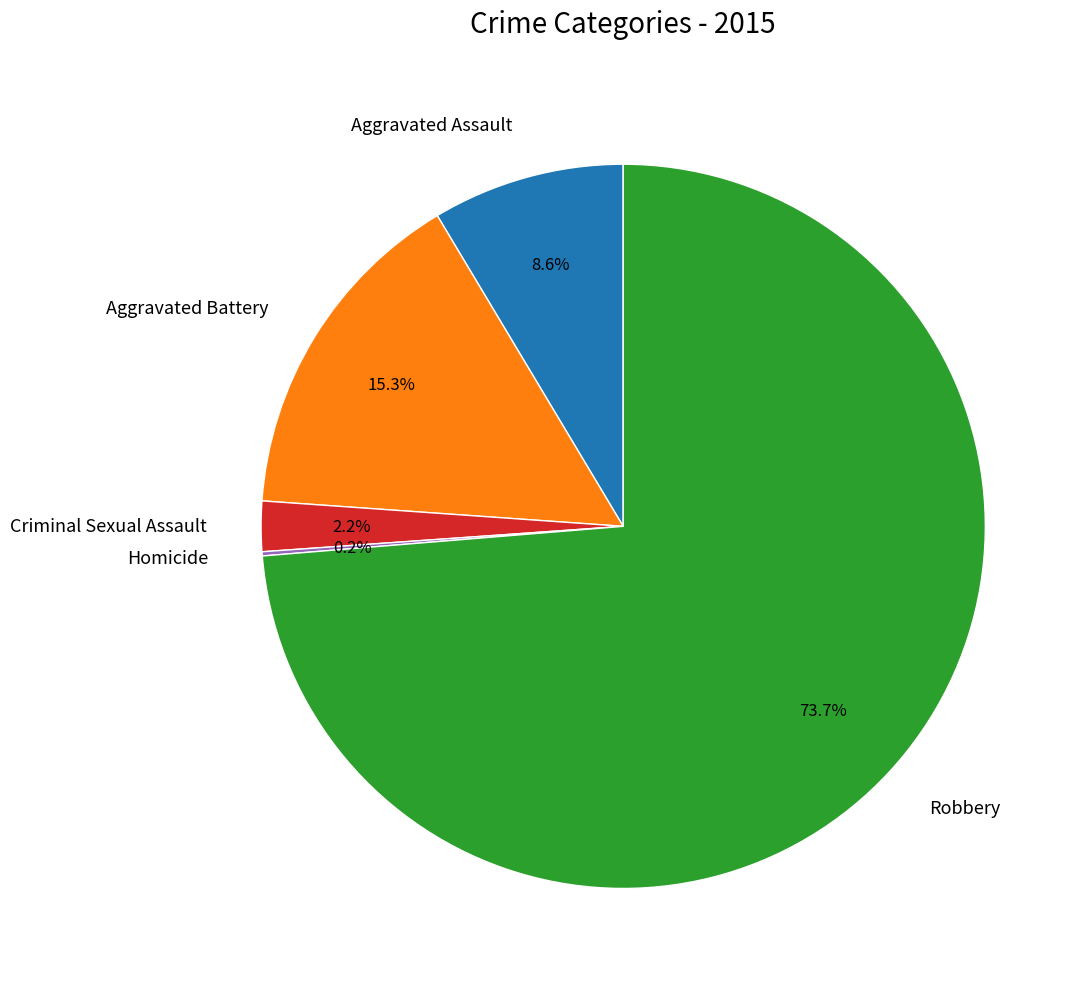

Is there a majority slice in this chart?

Yes